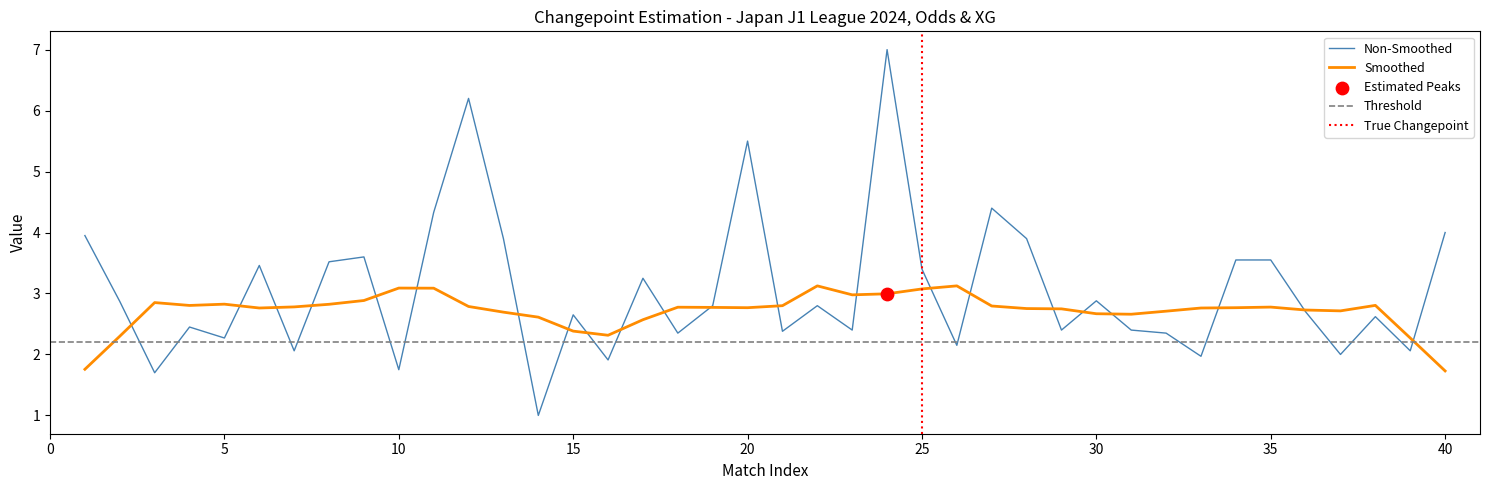

What is the lowest value of the Non-Smoothed series?

1.0